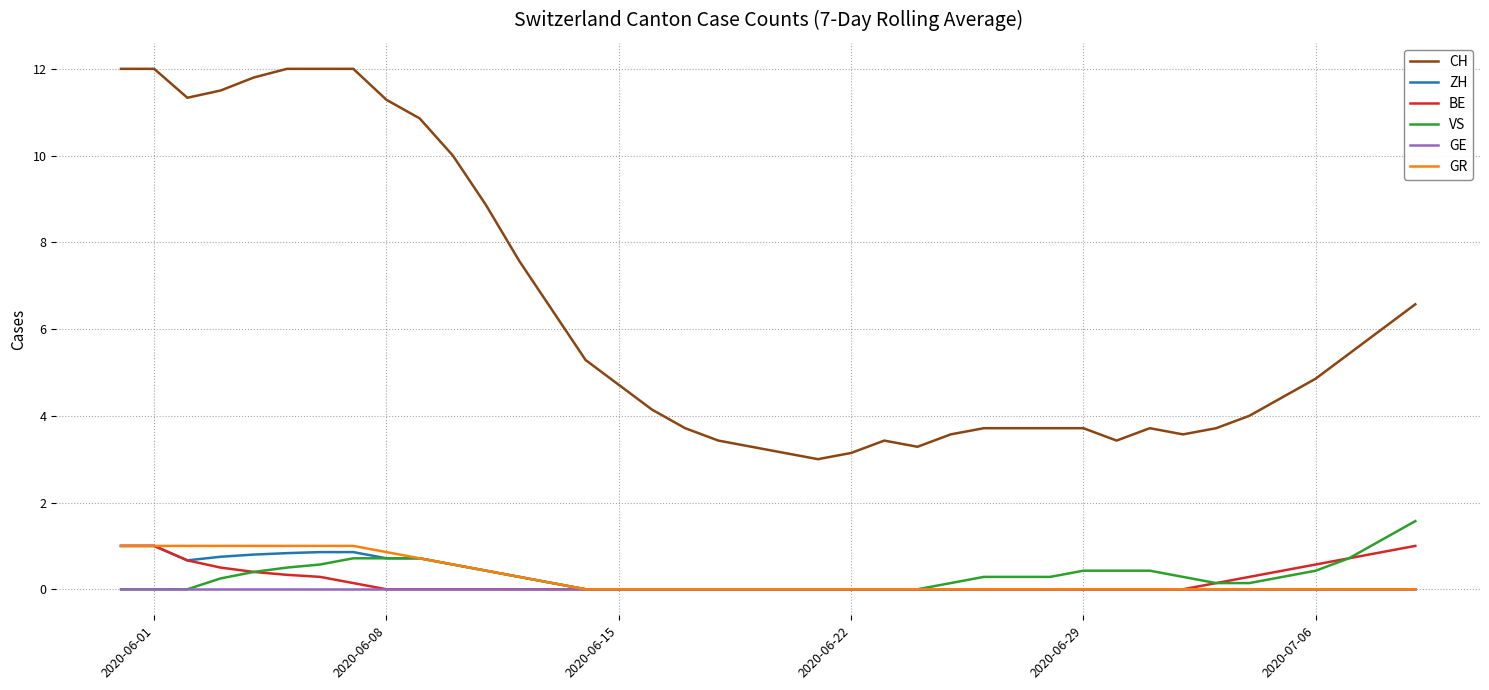

Which series has the largest range (max minus min)?

CH